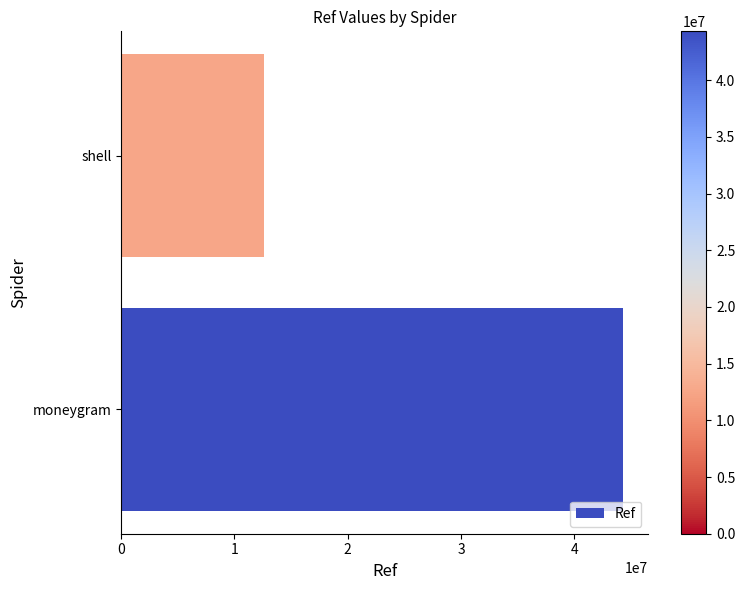

The chart shows a value of 6303744 at shell. True or false?

False